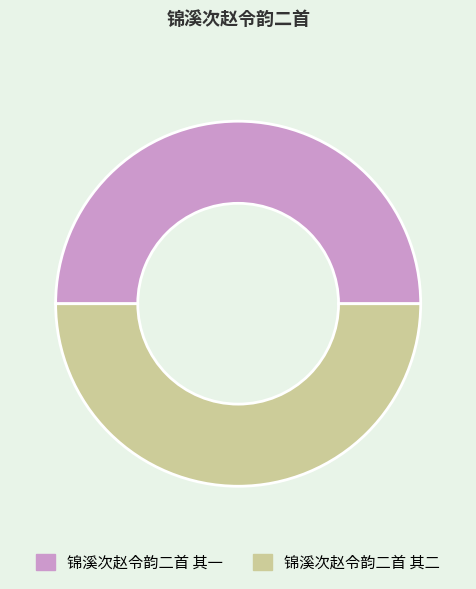

Count the number of slices in the pie.

2